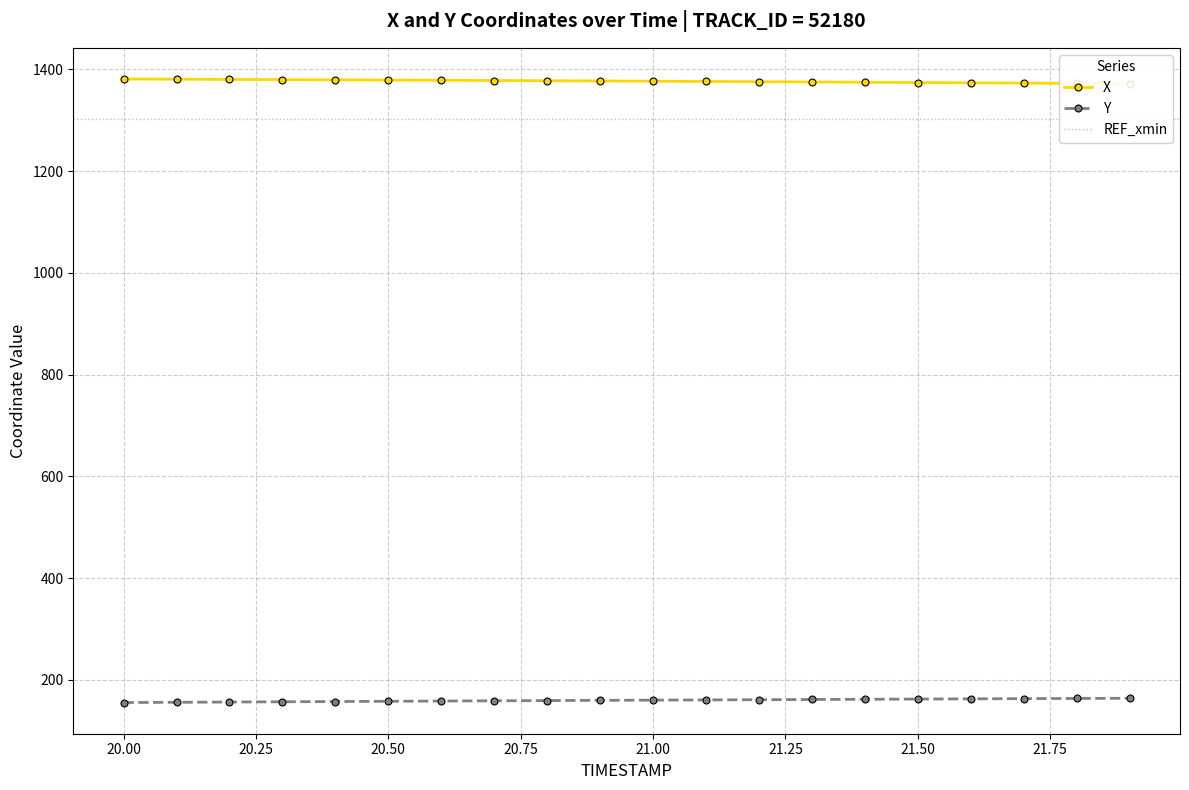

What is the value of the X point at the 16th from the left?

1374.2